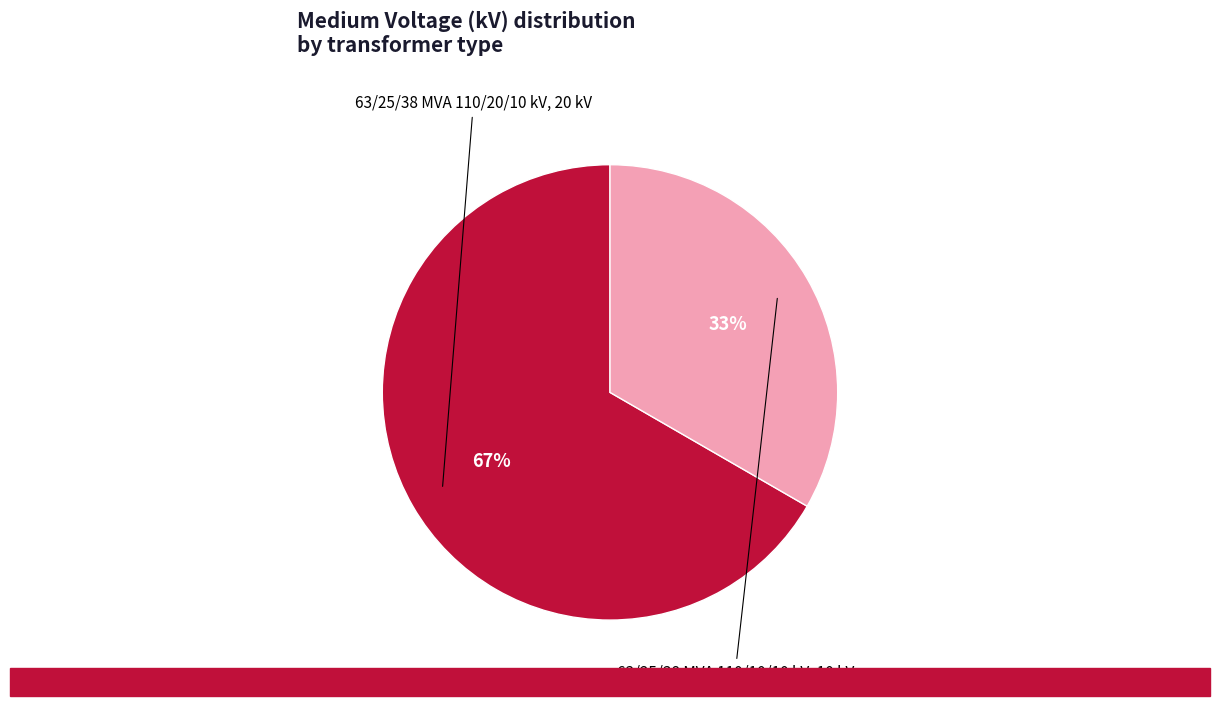

How many slices are in this pie chart?

2